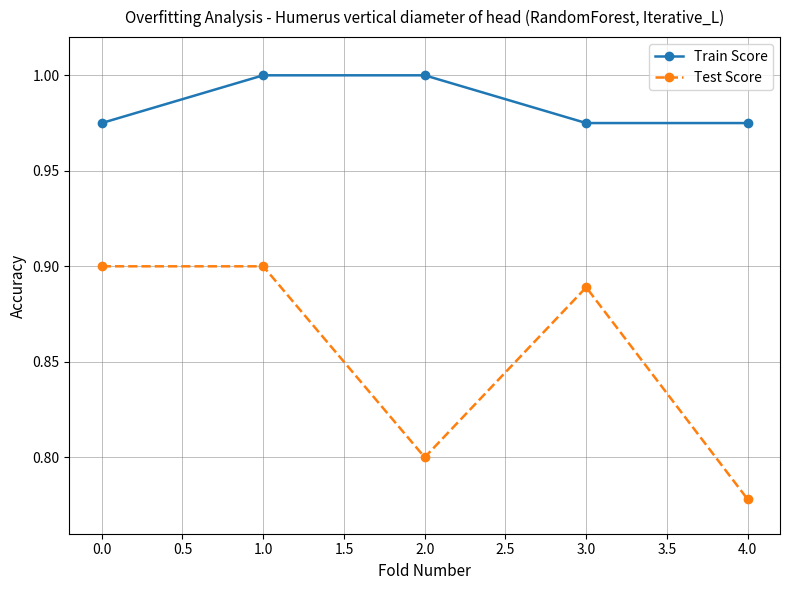

In Test Score, how many points are lower than both neighbors (excluding endpoints)?

1